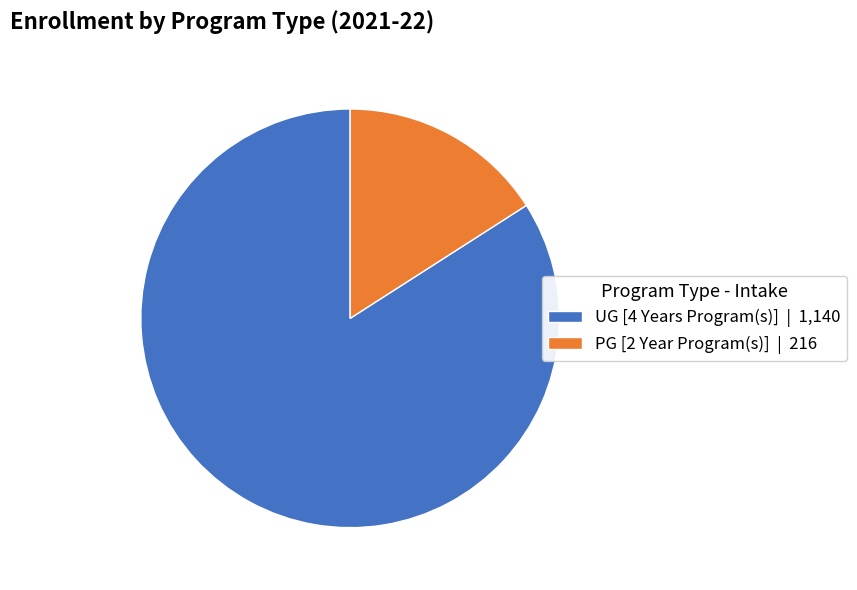

Is there any slice that represents more than half of the pie?

Yes